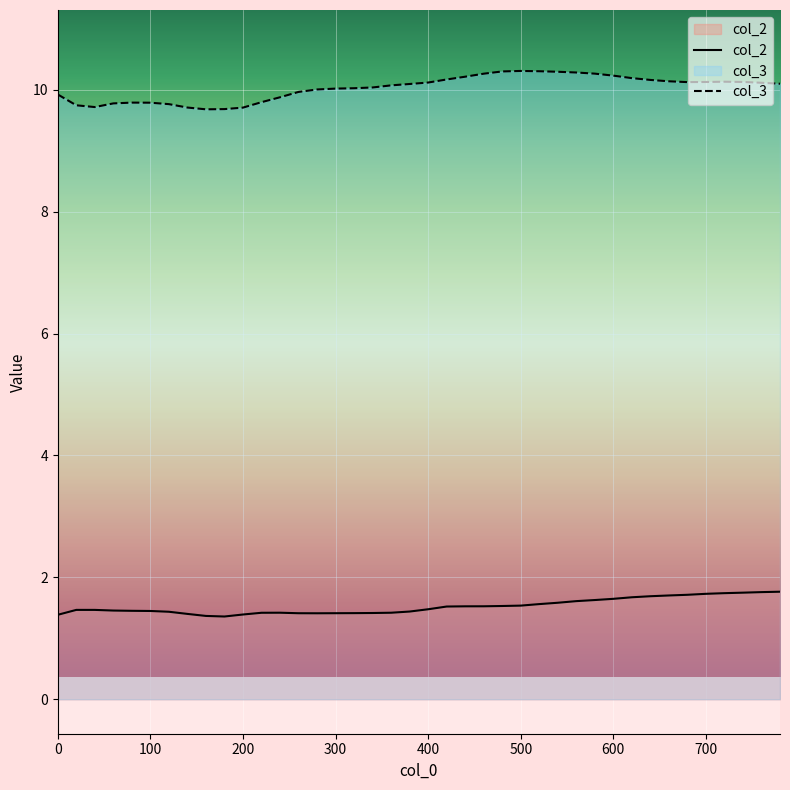

The value of col_2 at 400 is 1.5. True or false?

True